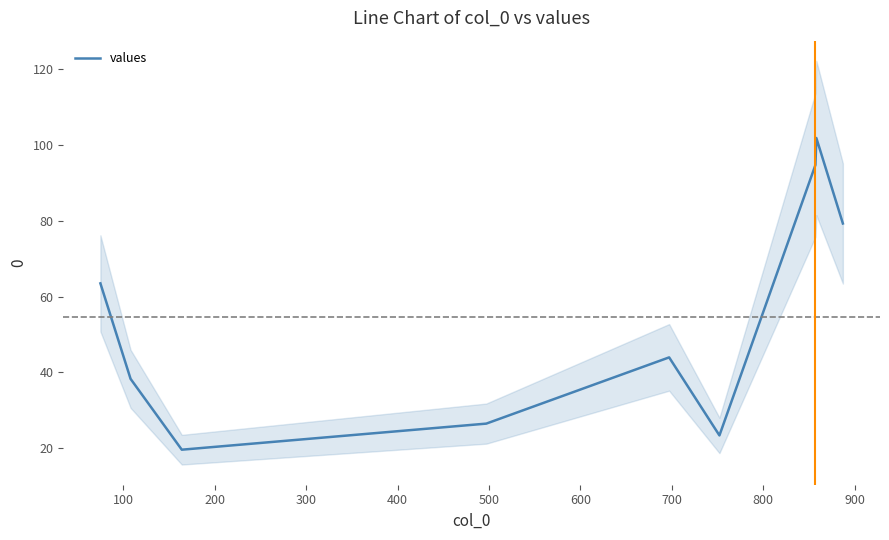

How many lines are shown in the chart?

1